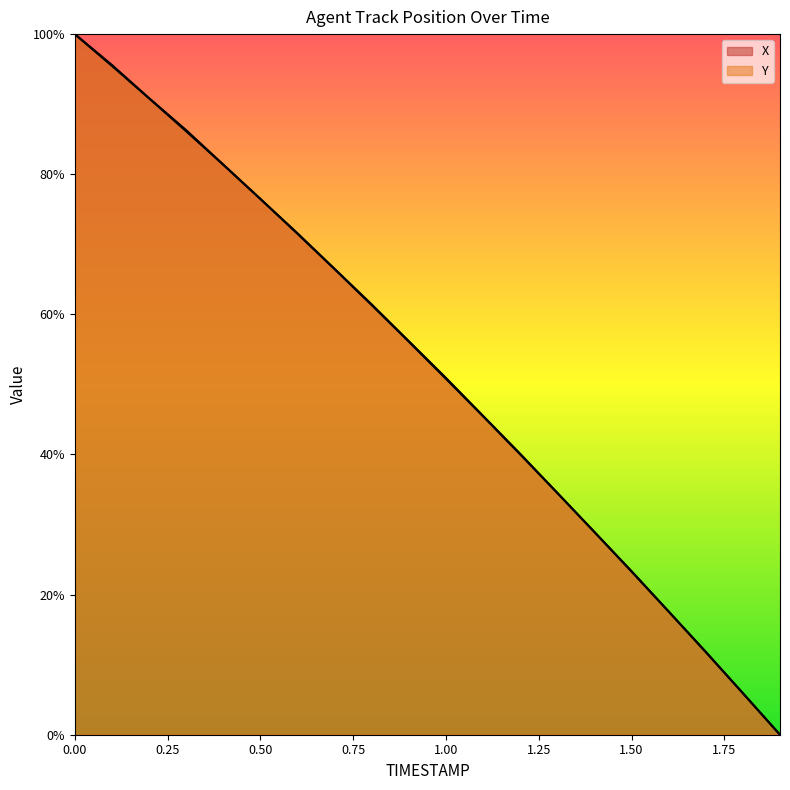

What is the value of the X point at the 3rd from the left?

0.9